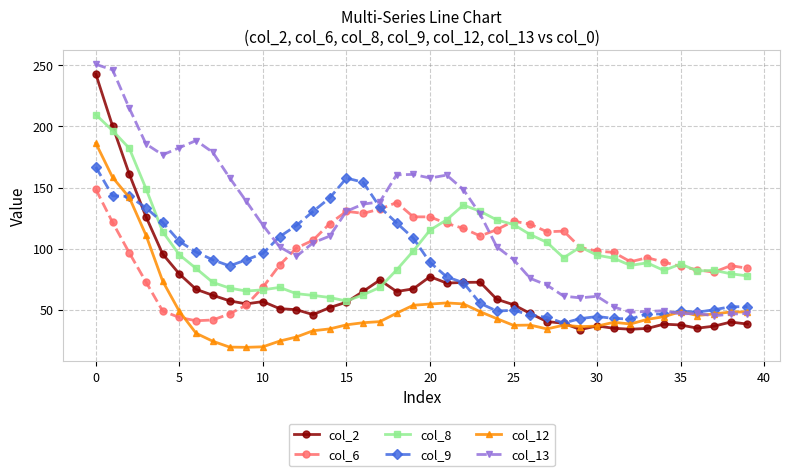

What is the highest value of the col_2 series?

242.8